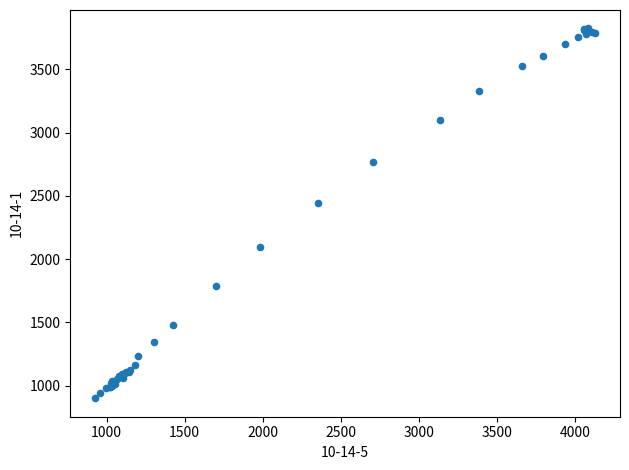

What Y value in the scatter plot is closest to 2362?

2447.8